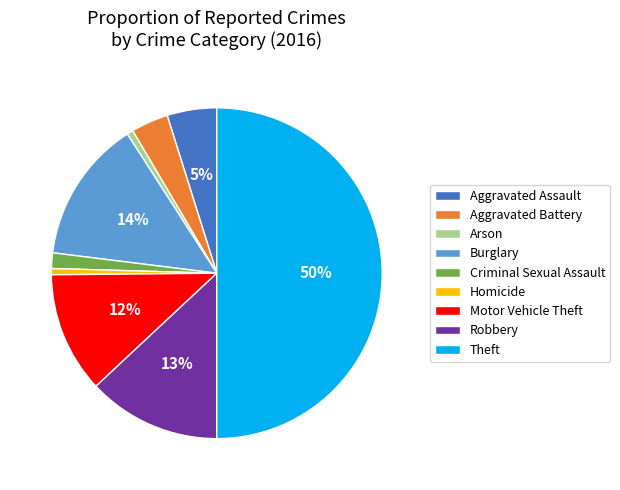

Between Criminal Sexual Assault and Burglary, which is larger?

Burglary